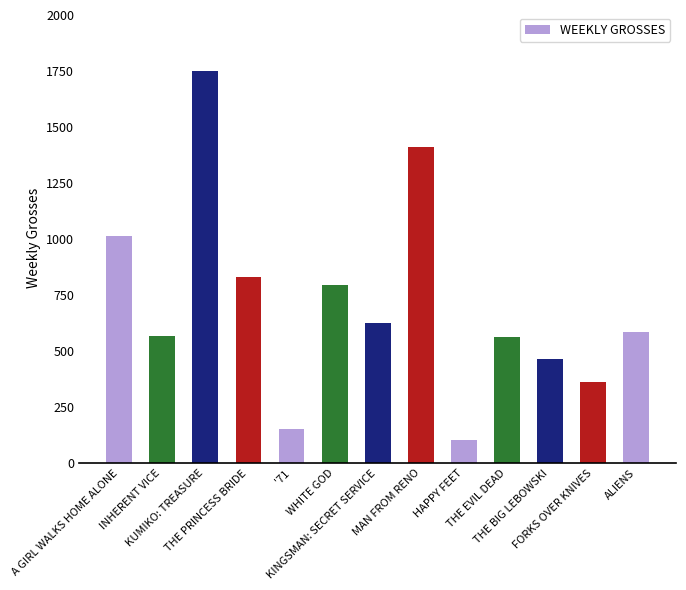

What is the sum of the values at WHITE GOD and MAN FROM RENO?

2204